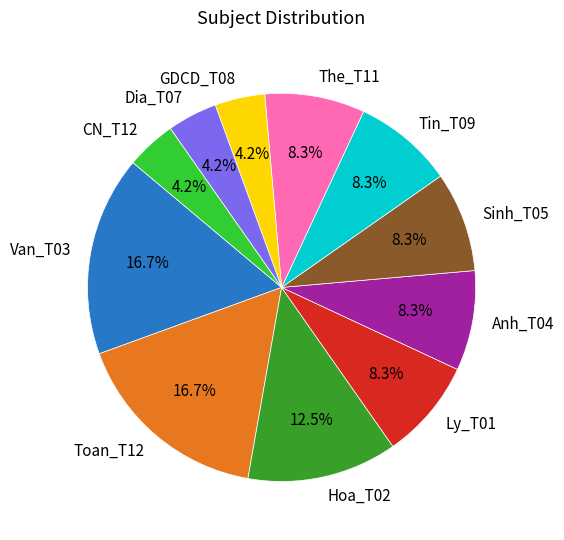

How many slices are in this pie chart?

11